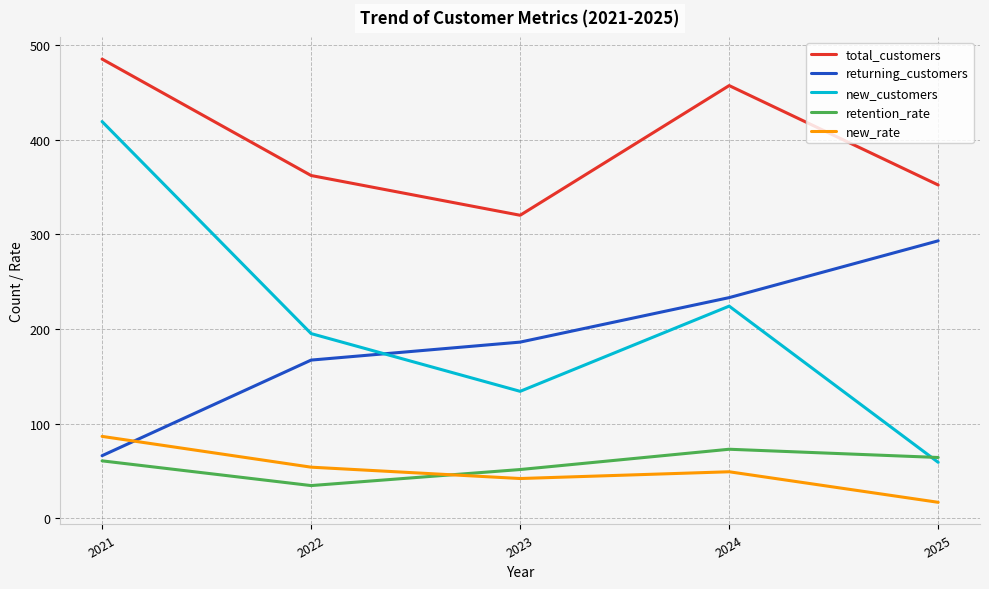

Does the chart display data point markers on the line(s)?

No